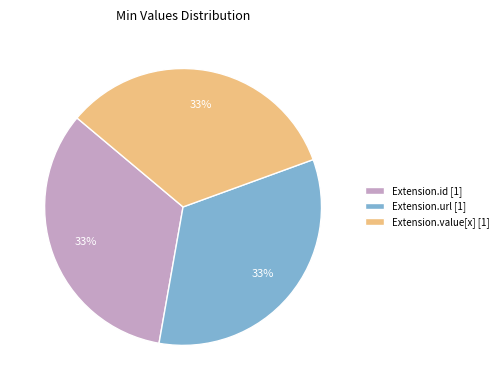

What is the ratio of the value at Extension.id [1] to the value at Extension.value[x] [1]?

1.0